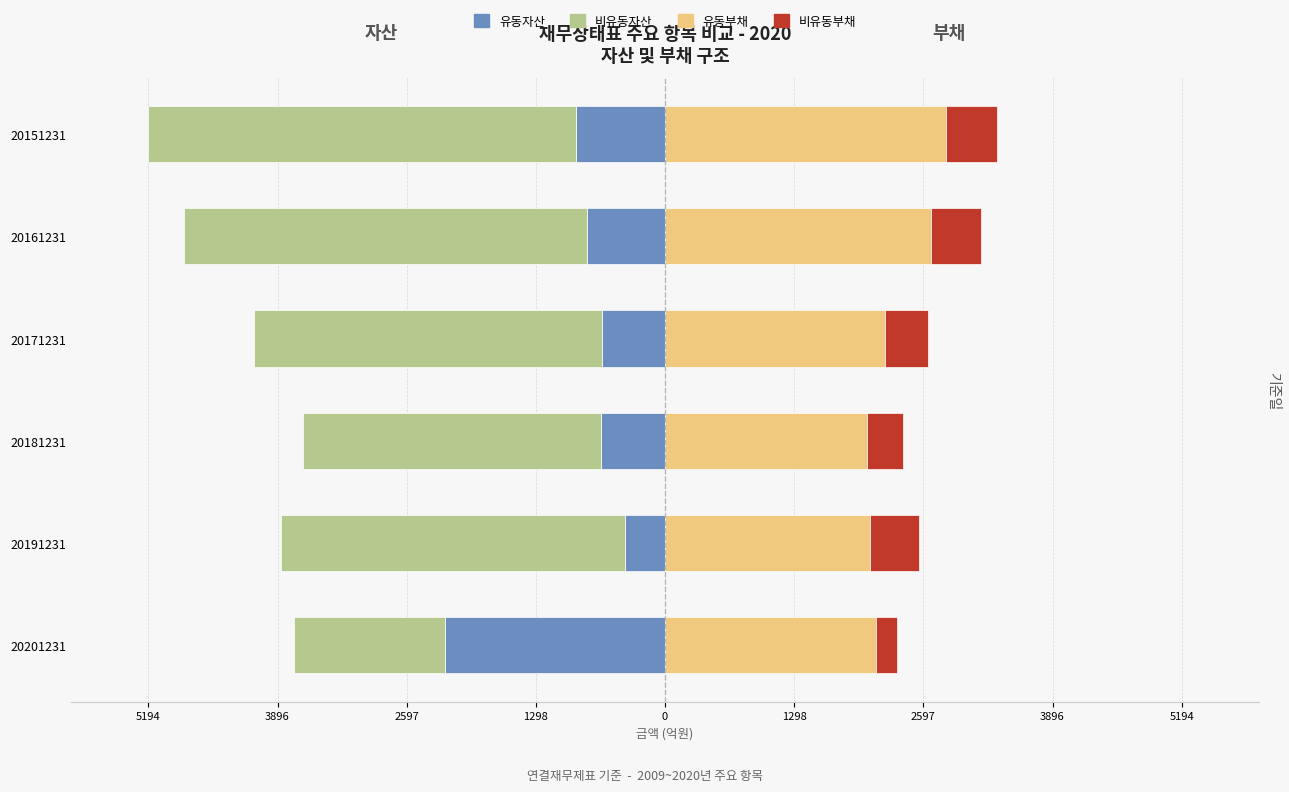

How many categories are shown in the chart?

6